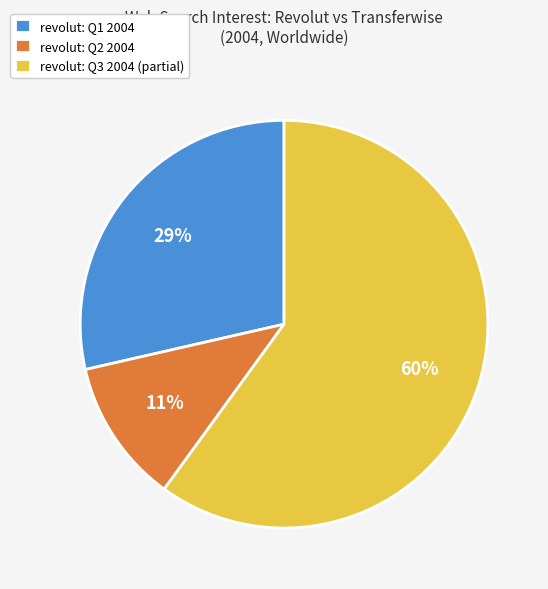

Is it true that revolut: Q2 2004 is 18% of the pie?

False